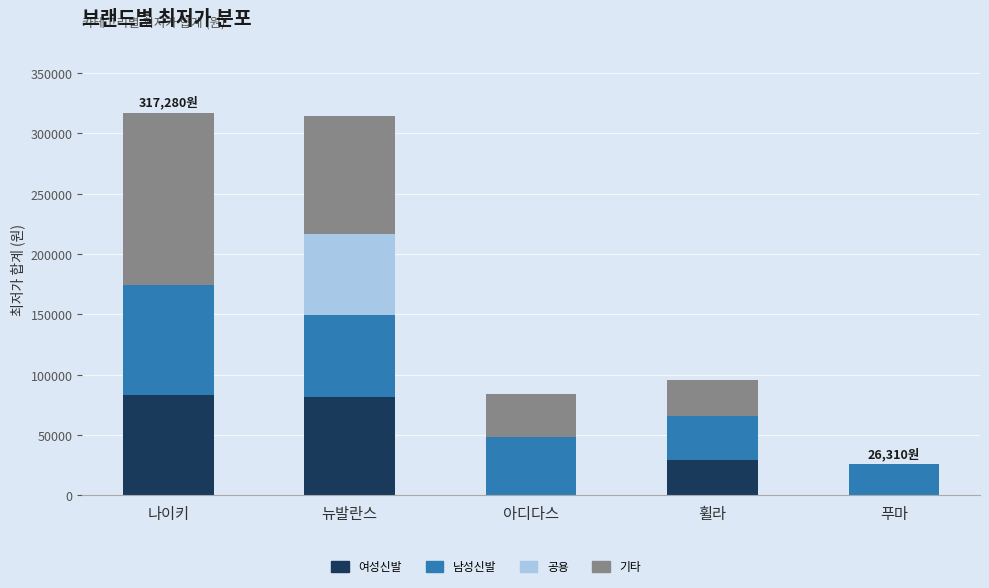

Reading left to right, list the values for the 여성신발 series.

나이키=83390	뉴발란스=81790	아디다스=0	휠라=29460	푸마=0